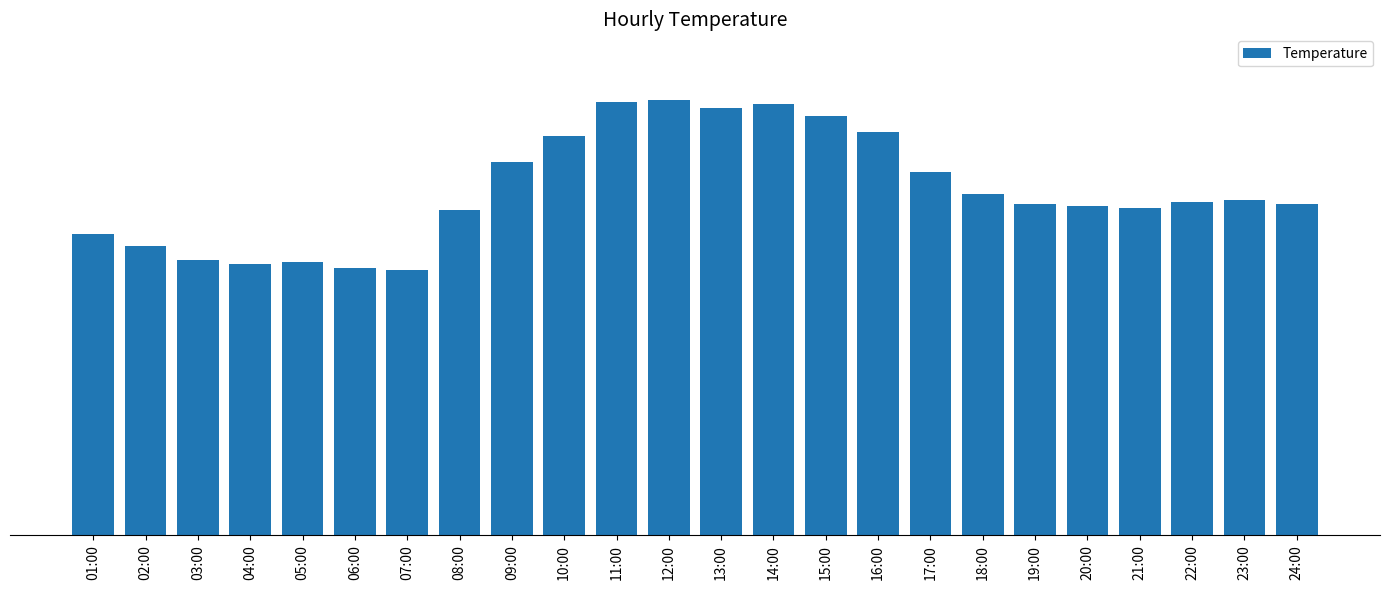

Rank the categories by value from highest to lowest.

12:00, 11:00, 14:00, 13:00, 15:00, 16:00, 10:00, 09:00, 17:00, 18:00, 23:00, 22:00, 19:00, 24:00, 20:00, 21:00, 08:00, 01:00, 02:00, 03:00, 05:00, 04:00, 06:00, 07:00